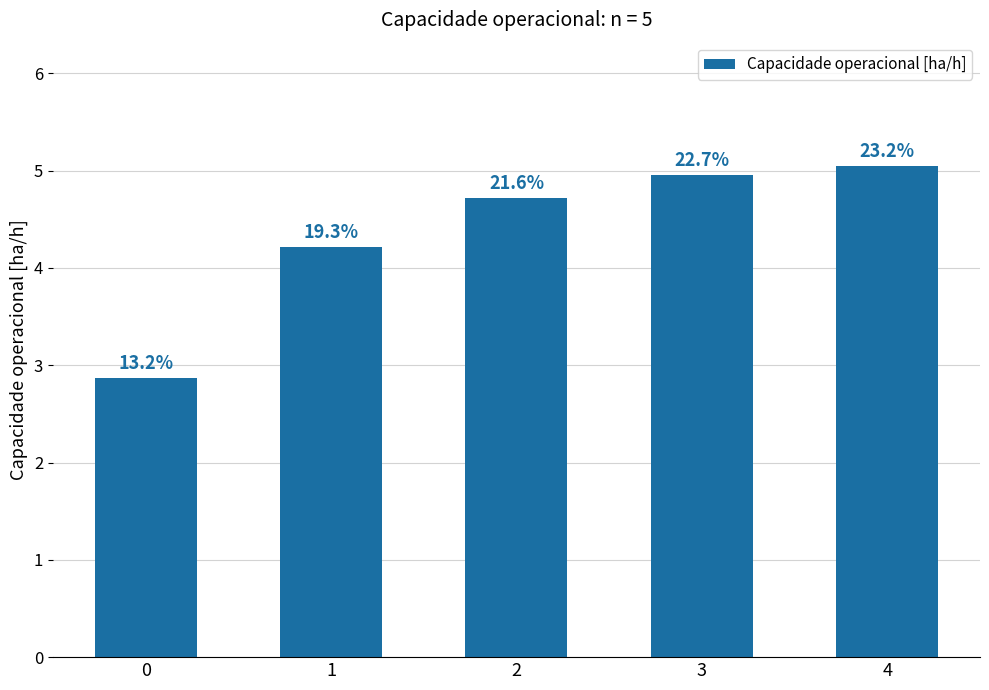

List the labels in order of value, largest first.

4, 3, 2, 1, 0